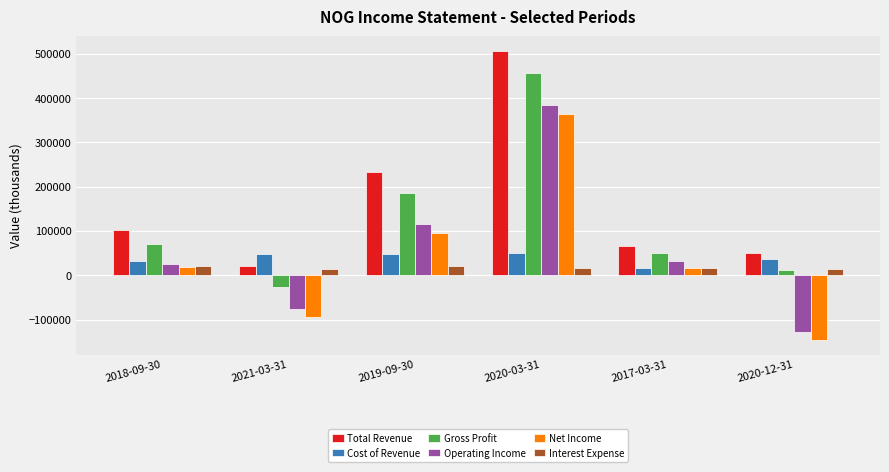

What is the average value of the Interest Expense series?

16950